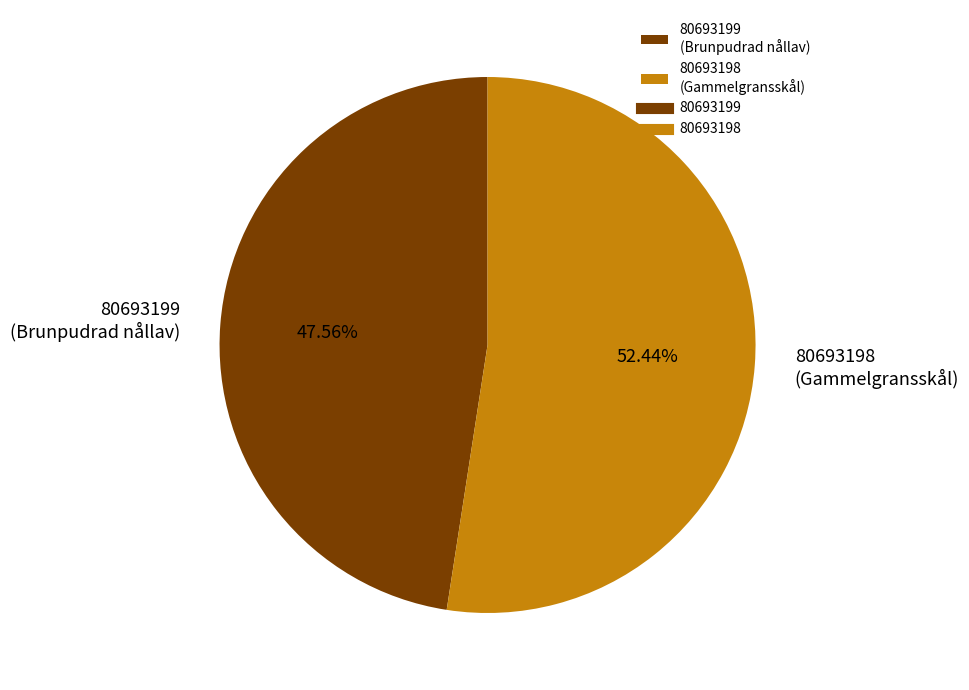

Combined, do 80693198 (Gammelgransskål) and 80693199 (Brunpudrad nållav) account for over 50%?

Yes